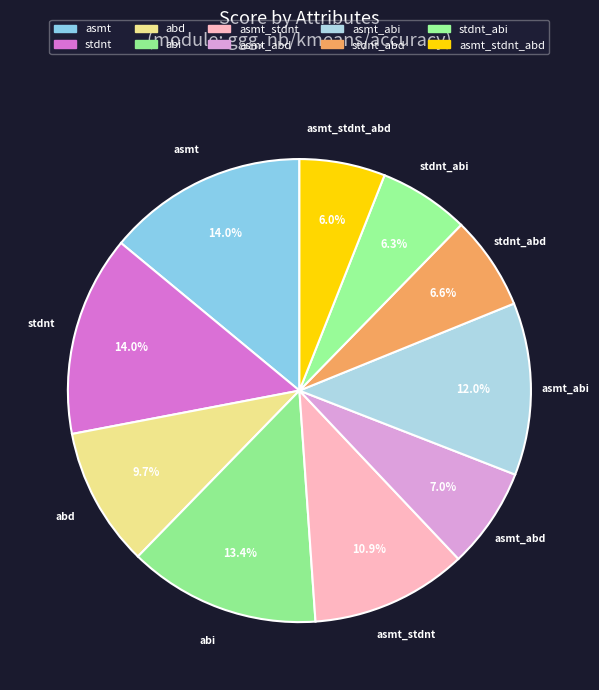

Which category has the smallest portion of the pie?

asmt_stdnt_abd